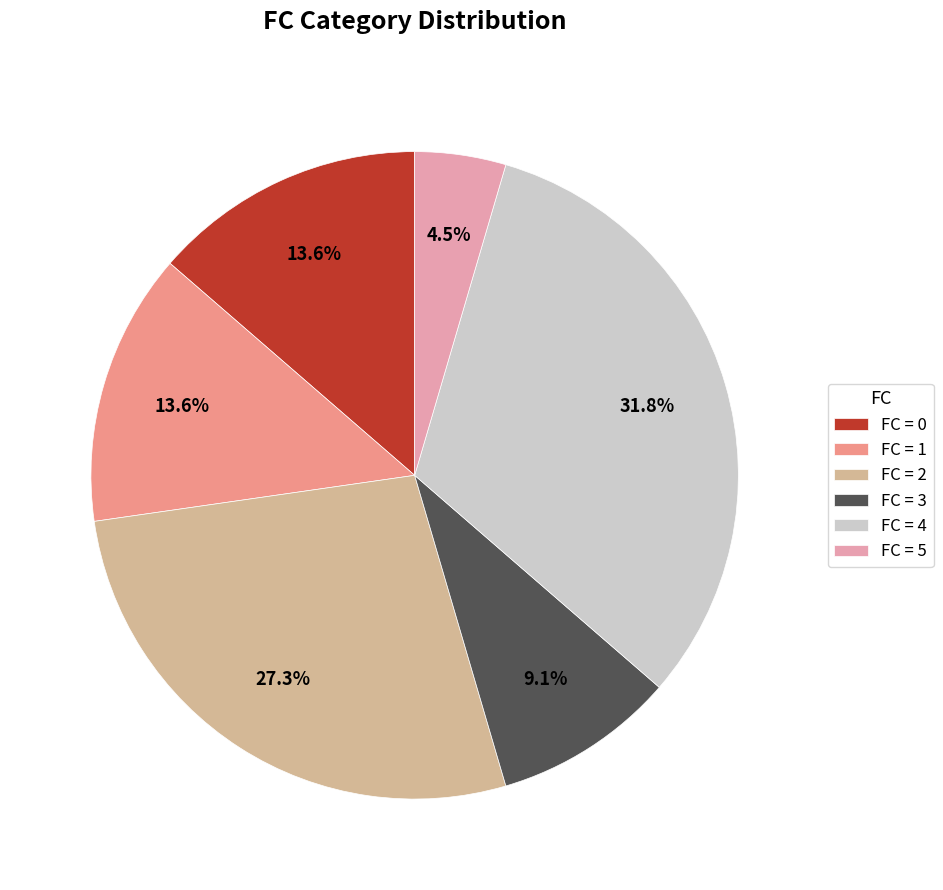

Which has a higher value, FC = 3 or FC = 4?

FC = 4